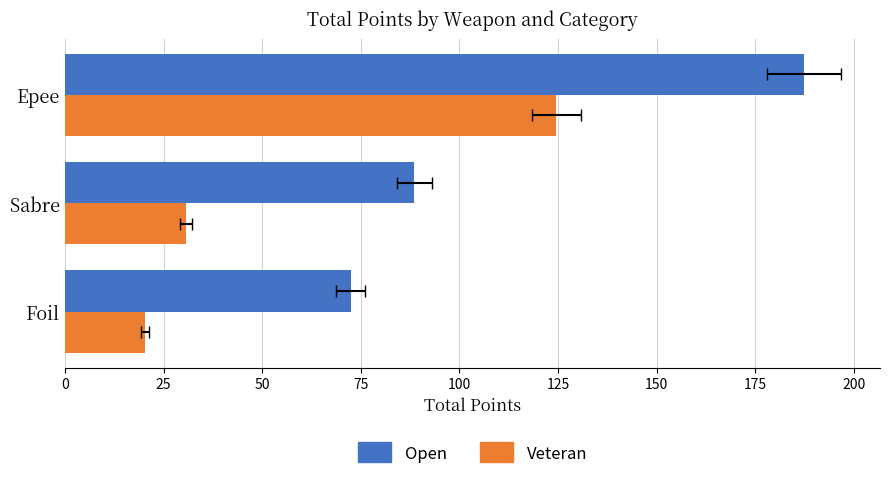

What is the sum of all Veteran values?

175.6